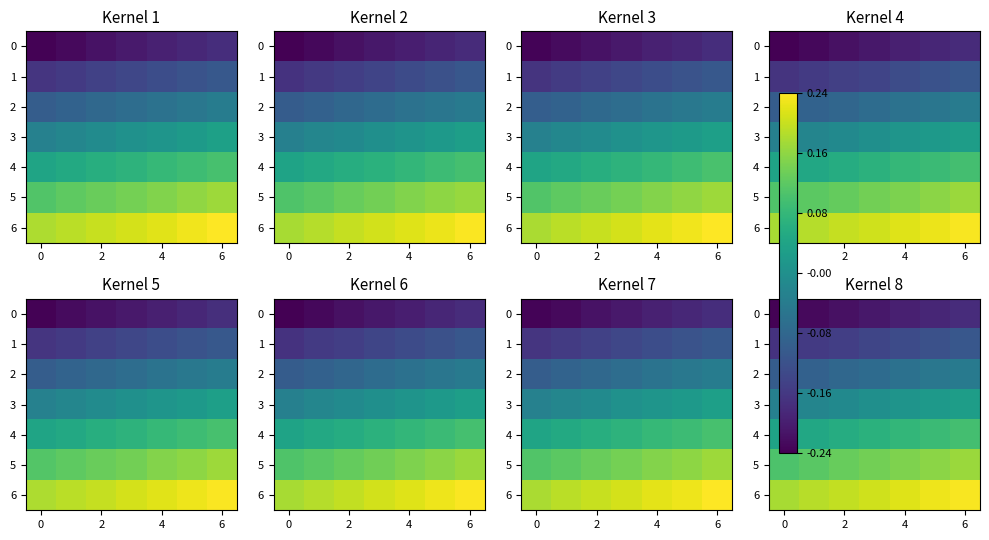

Is it true that 4 equals 0.1 at 6?

False